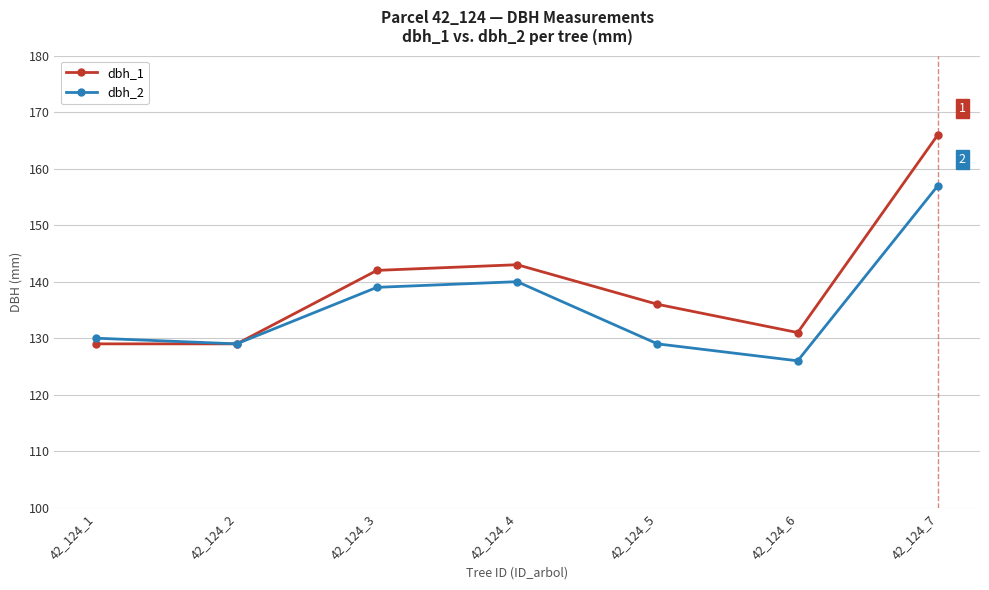

What is the spread (max minus min) of values at 42_124_6?

5